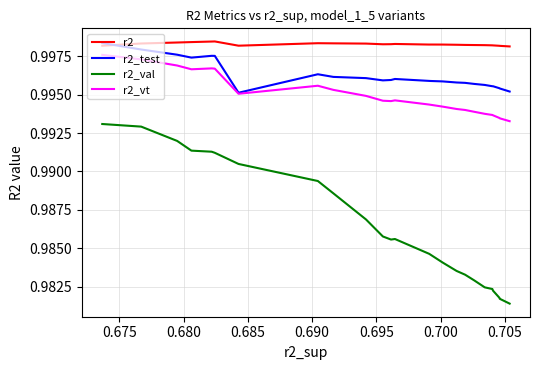

How many r2_test values are between 0 and 1?

25